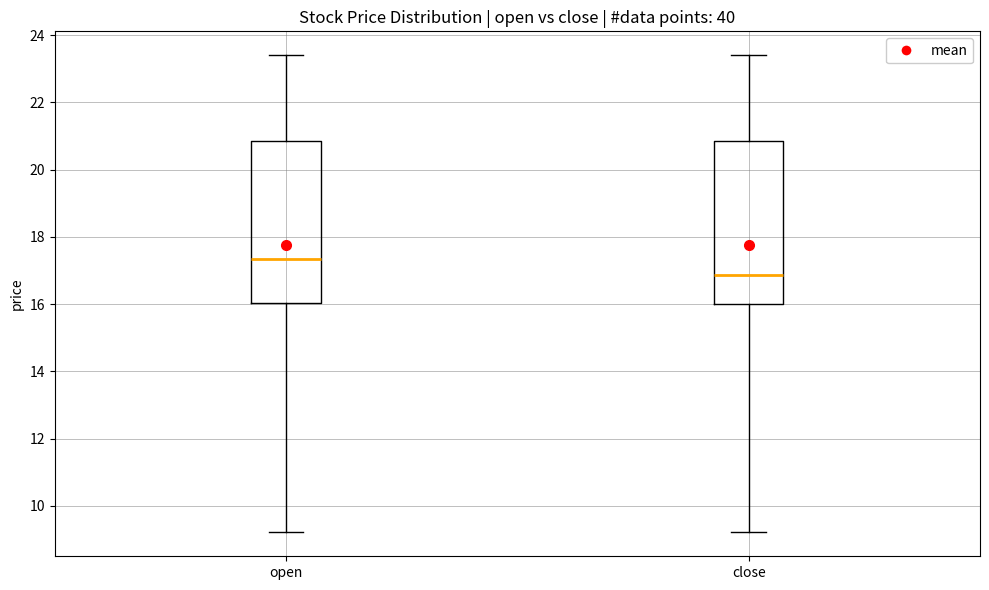

Where does the upper whisker of the box for close end on the y-axis? The values are not printed on the chart, so give them approximately, as read against the axis.

23.4